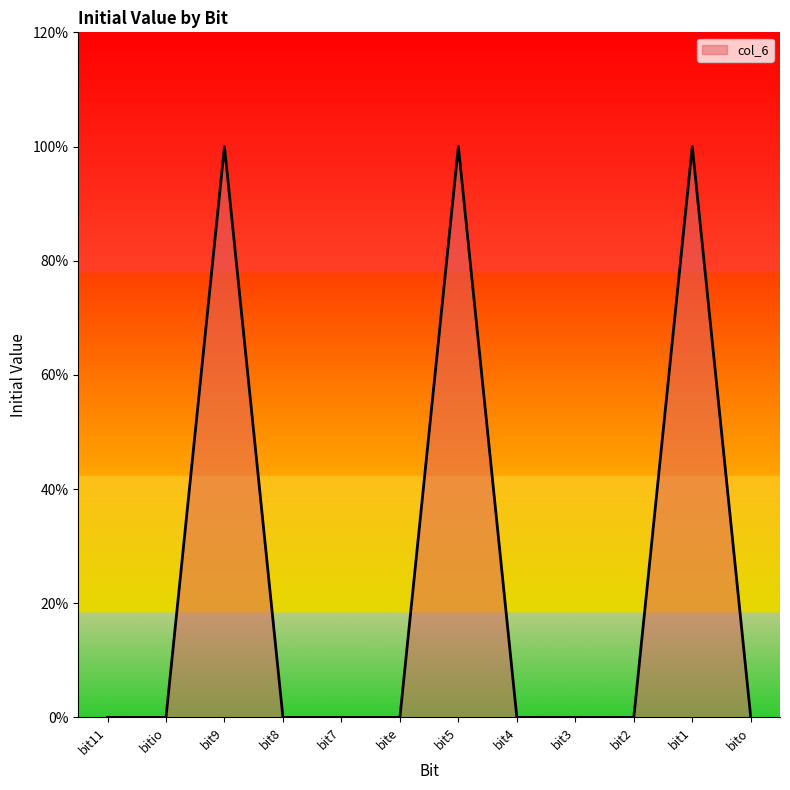

What position from the right is bit7?

8